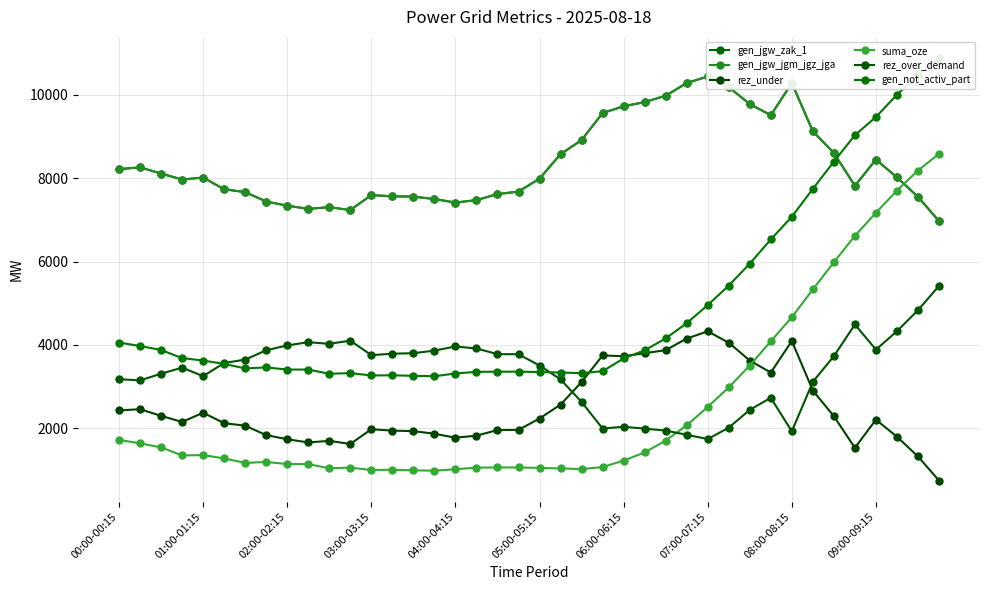

List the labels in order of gen_not_activ_part value, largest first.

39, 38, 37, 36, 35, 34, 33, 32, 31, 30, 29, 28, 27, 26, 00:00-00:15, 01:00-01:15, 02:00-02:15, 25, 03:00-03:15, 24, 04:00-04:15, 05:00-05:15, 07:00-07:15, 06:00-06:15, 08:00-08:15, 09:00-09:15, 23, 18, 19, 17, 20, 21, 11, 22, 16, 10, 13, 12, 14, 15